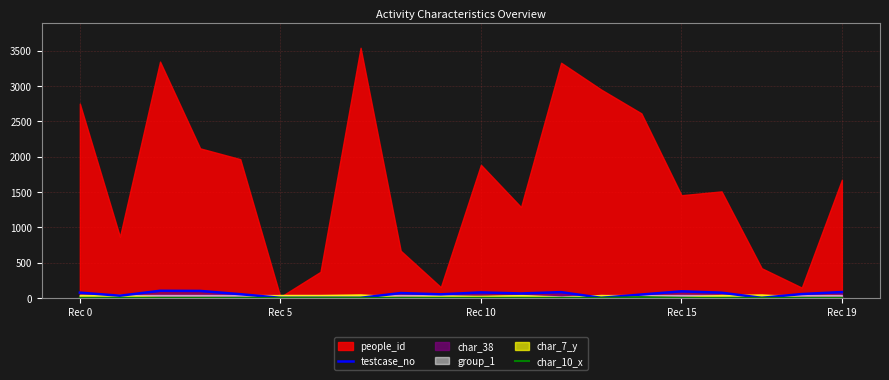

How many lines are shown in the chart?

2